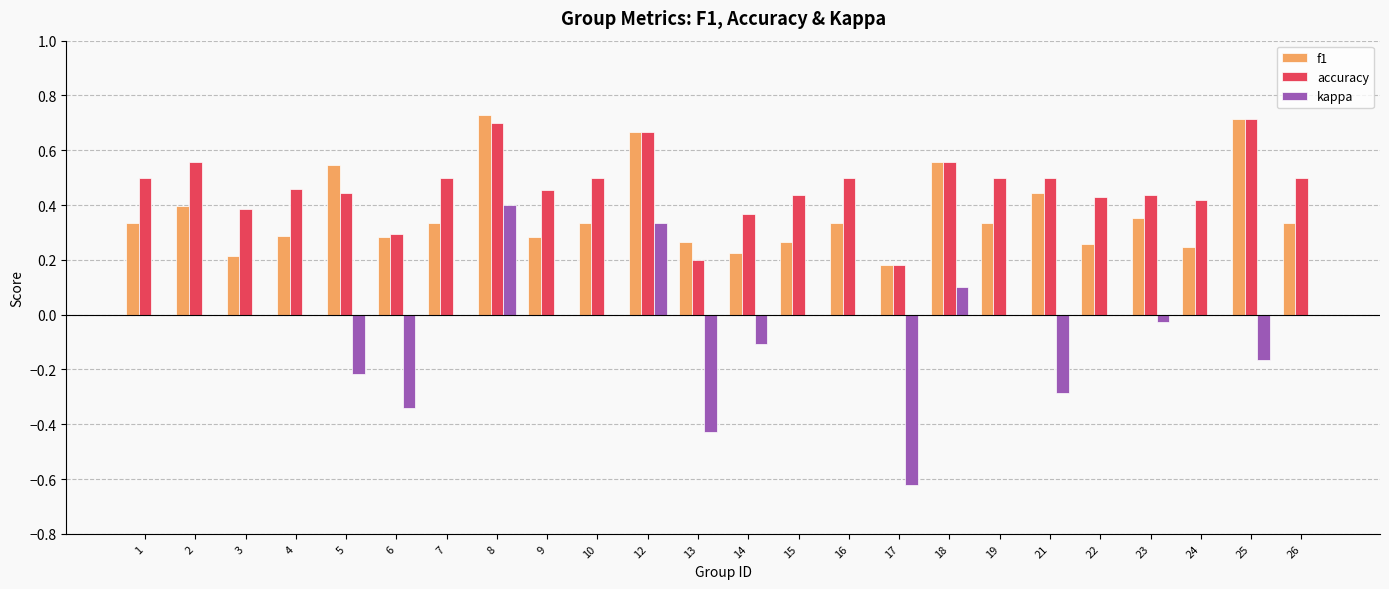

What is the sum of all kappa values?

-1.4